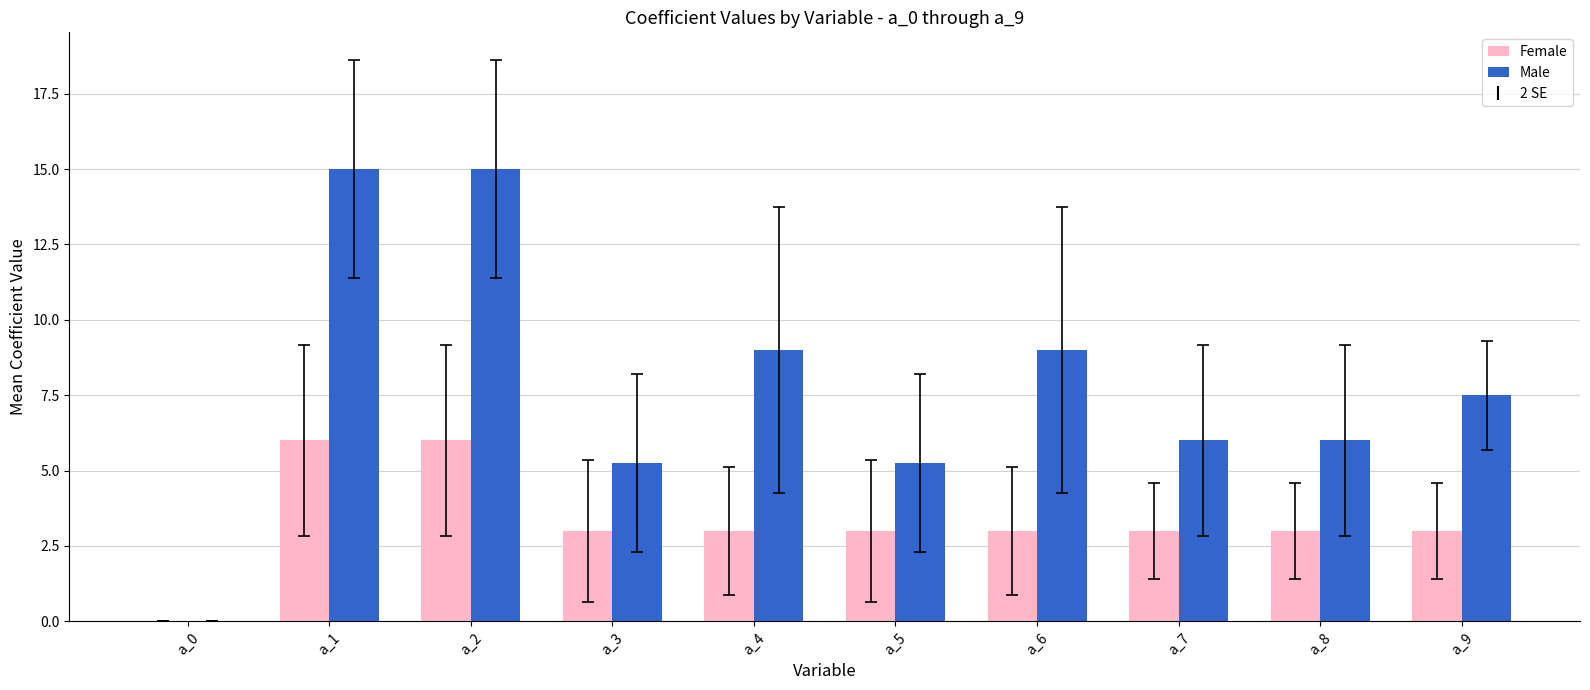

At which label is Male closest to 7?

a_9